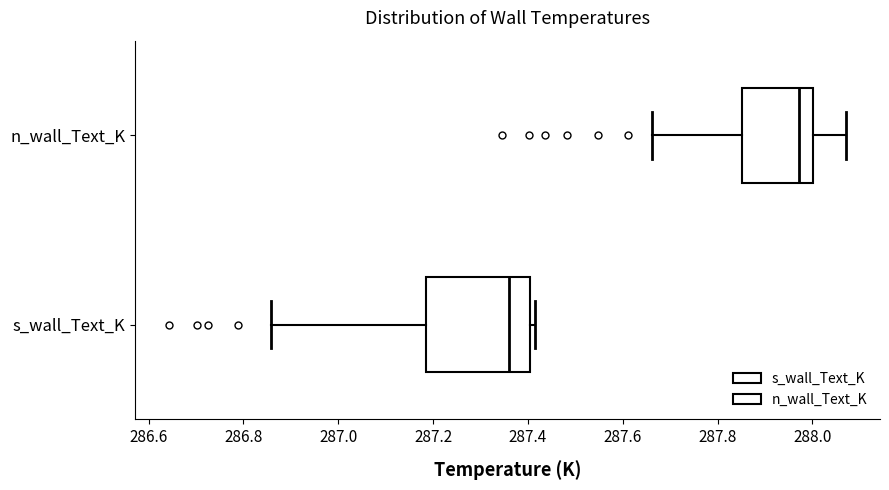

Comparing the boxes themselves (not the whiskers), which one is the widest?

s_wall_Text_K